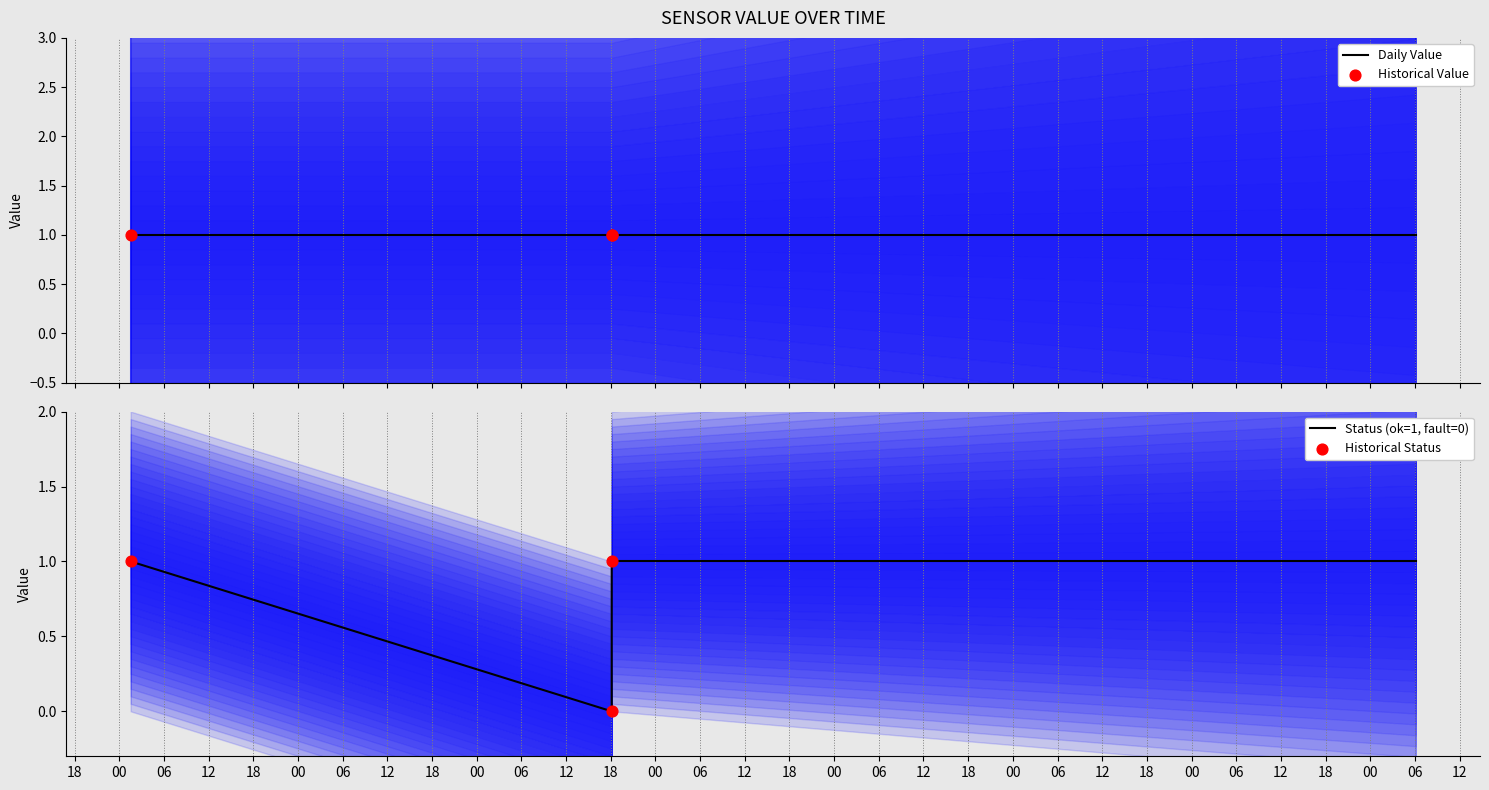

Which series reaches the minimum Y coordinate?

Status (ok=1, fault=0)